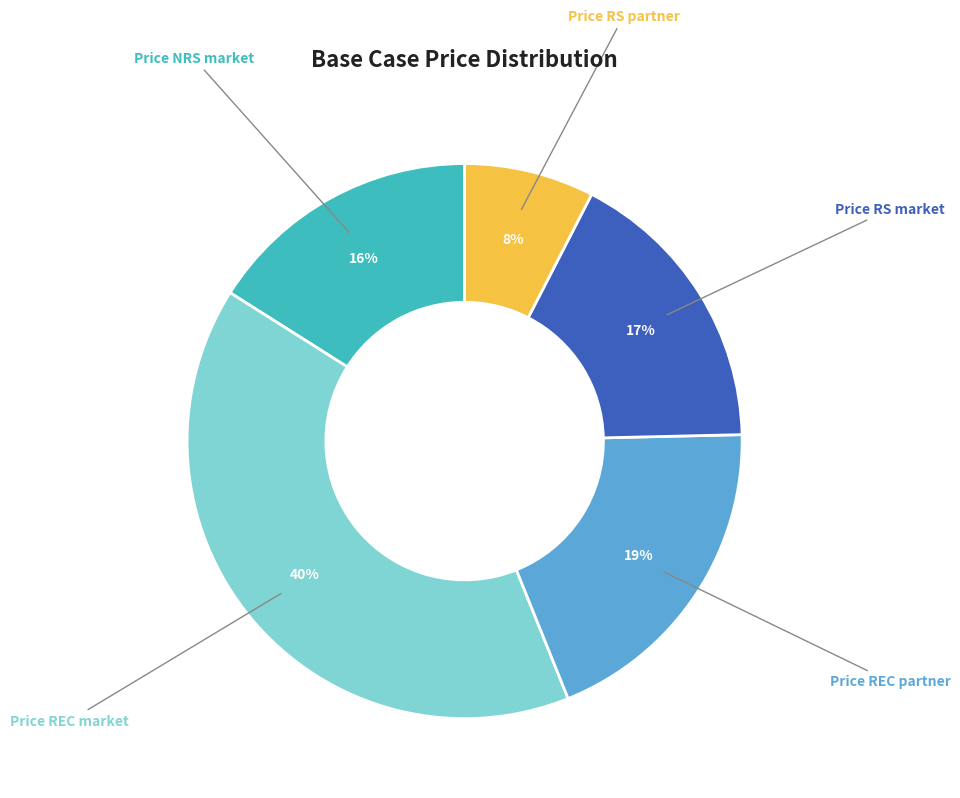

Approximately how many times larger is the value at Price RS market compared to Price NRS market?

1.1